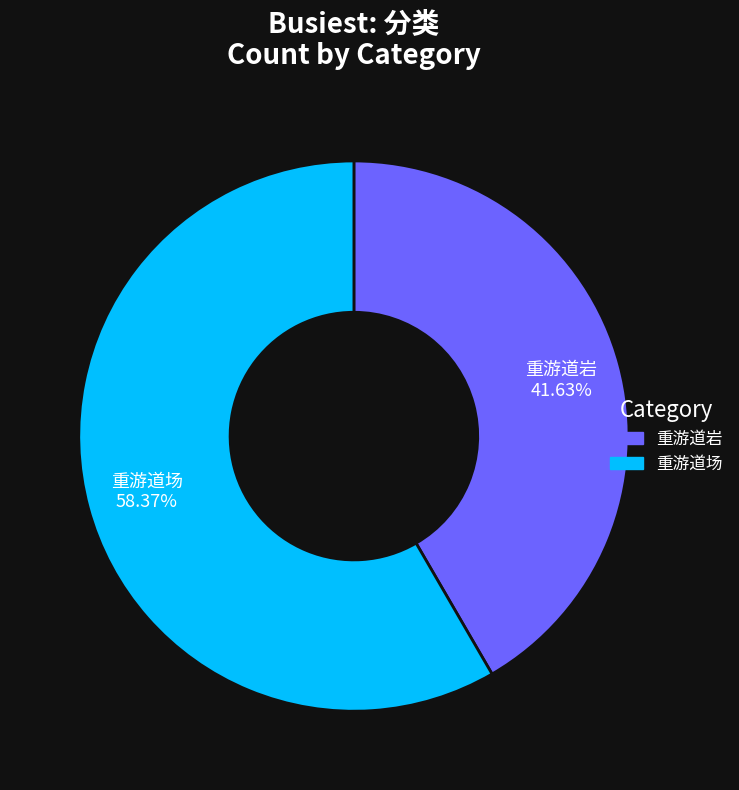

Count the number of slices in the pie.

2